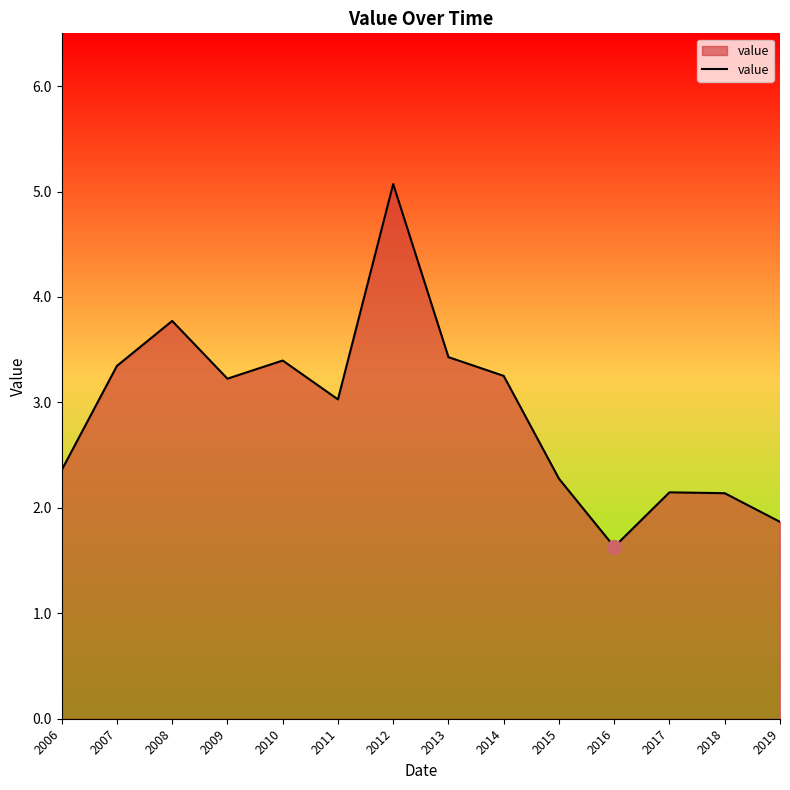

What is the maximum value shown in the chart?

5.1